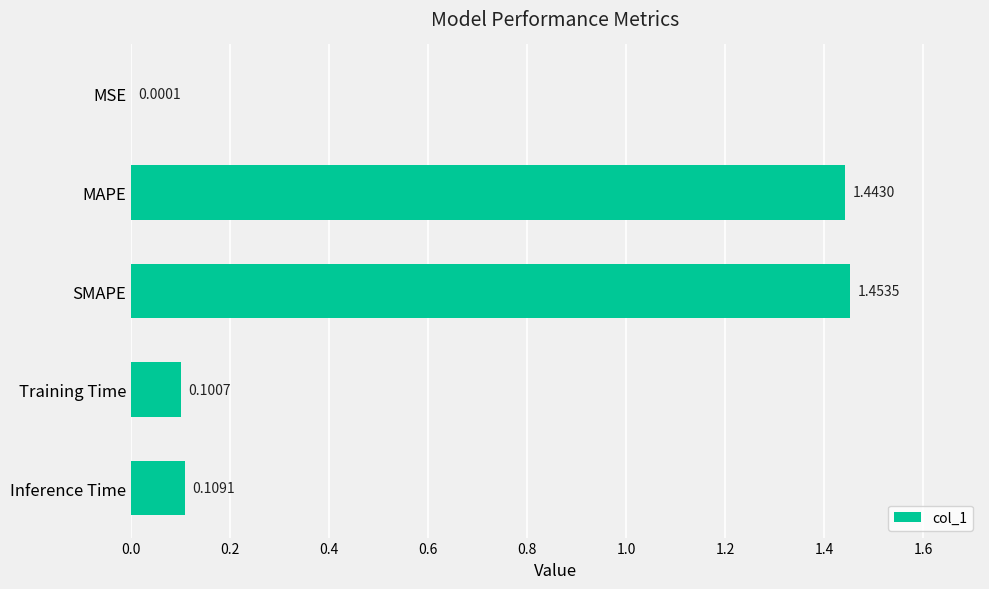

What is the average value?

0.6